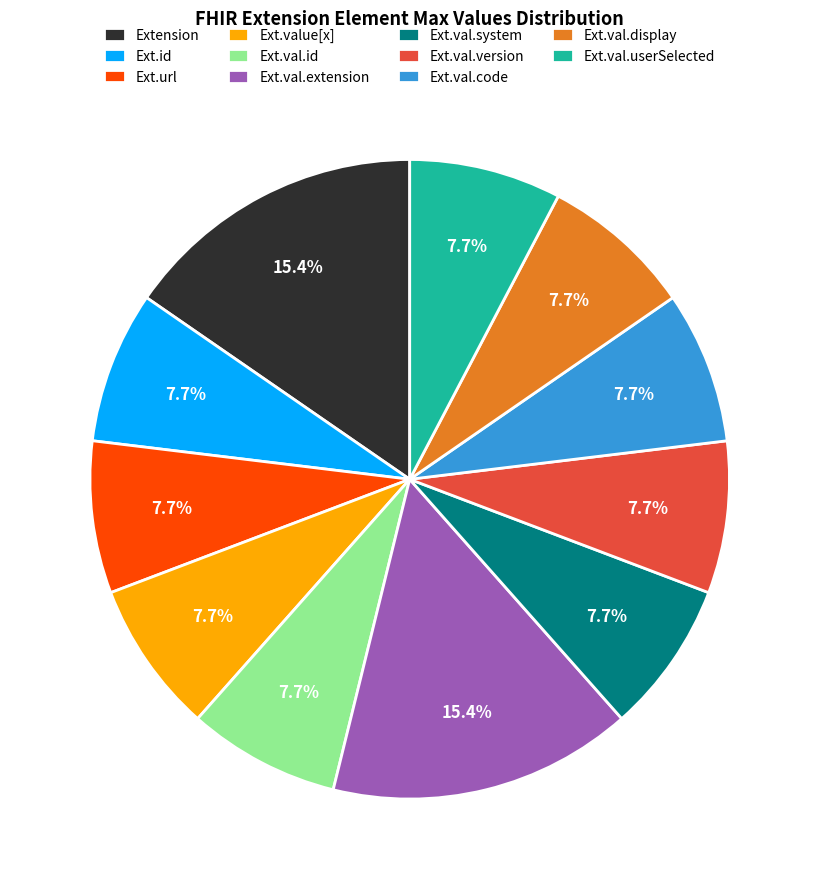

Is there any slice that represents more than half of the pie?

No